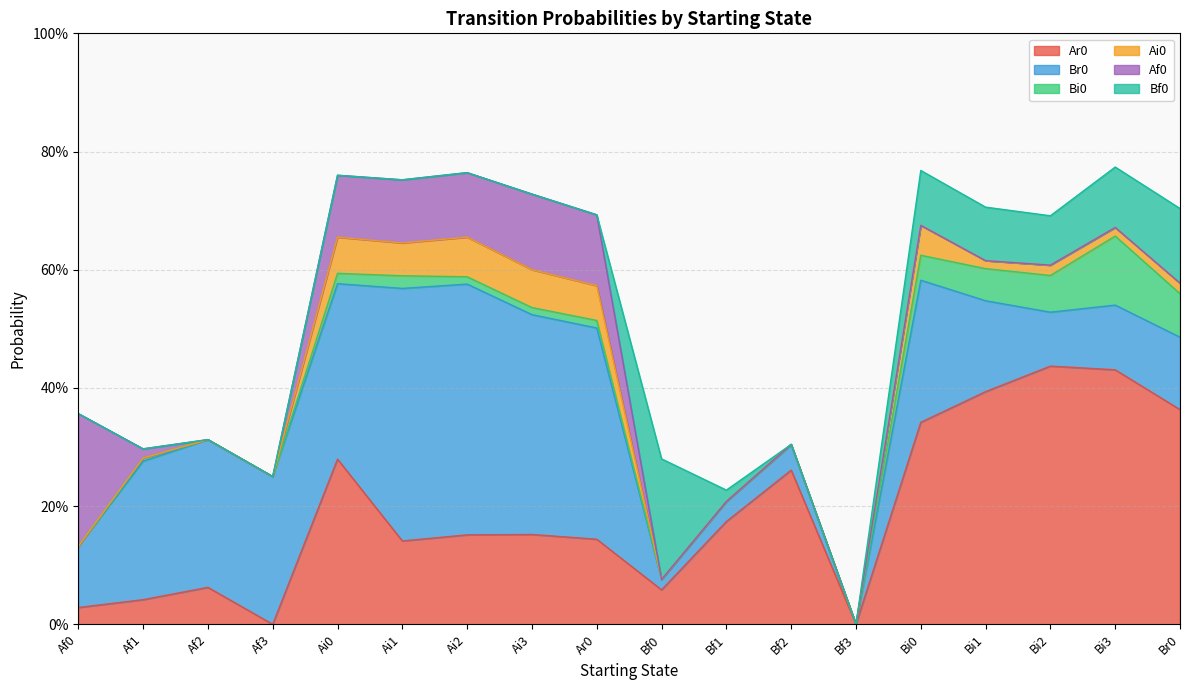

Is it true that Af0 equals 0.4 at Af0?

False